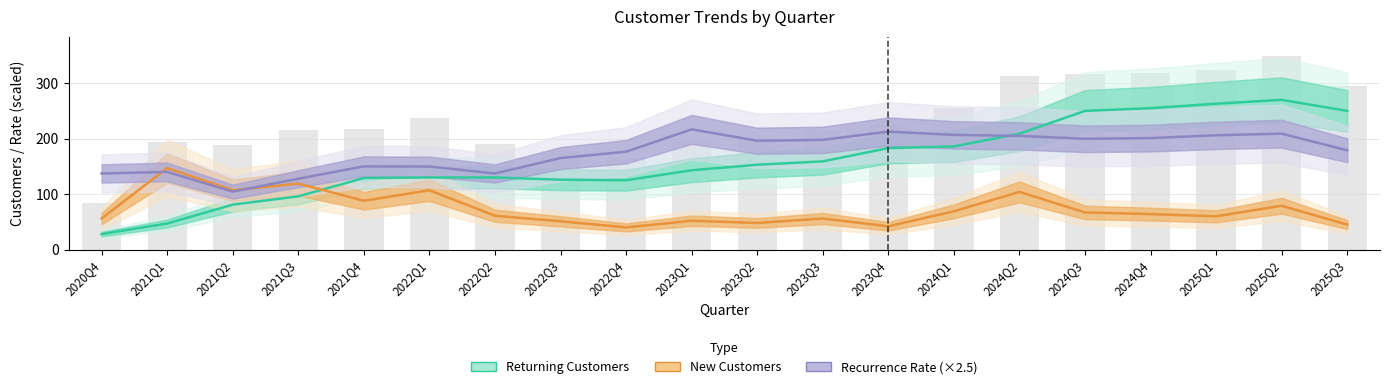

At which label is Recurrence Rate (×2.5) closest to 160?

2022Q3